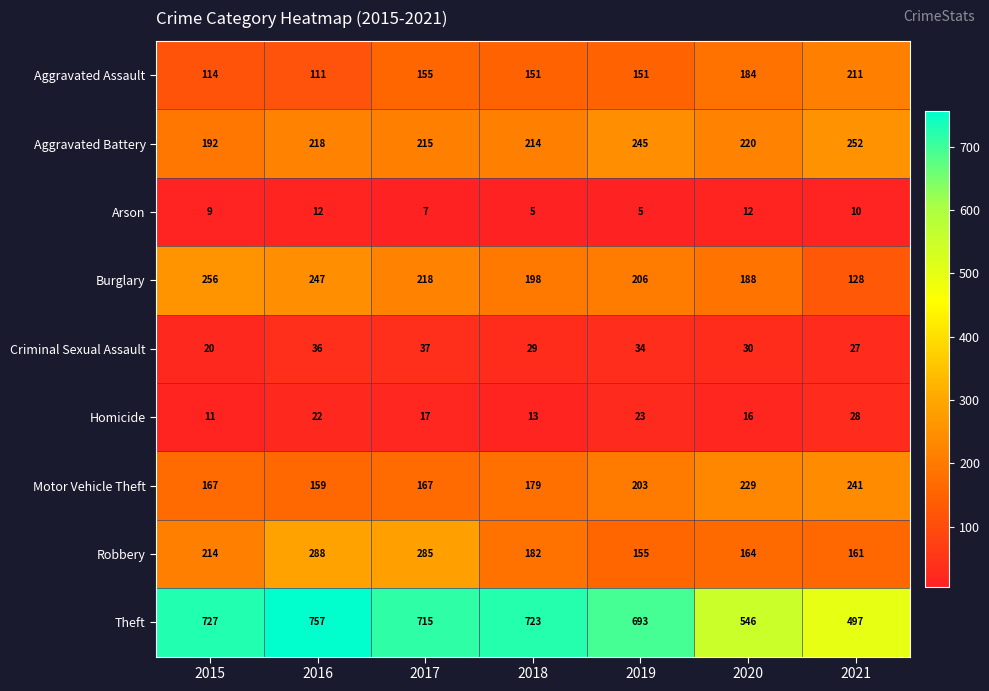

Which series has the largest total across all categories?

Theft